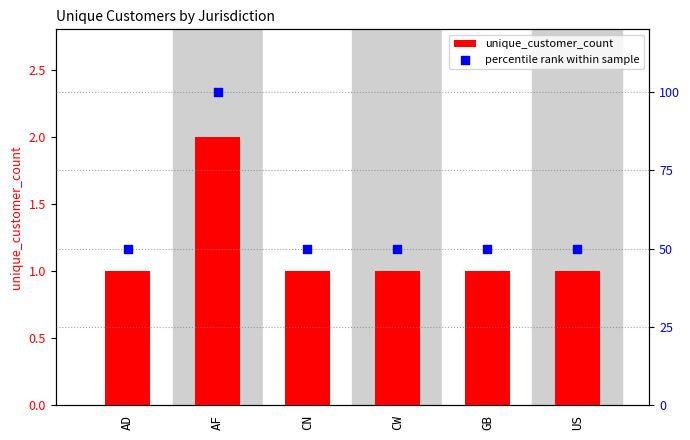

Which series has the largest total across all categories?

percentile rank within sample